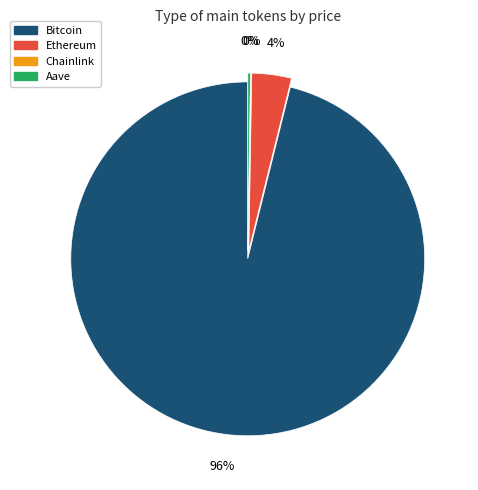

To the nearest percent, what percentage of the pie is Bitcoin?

96%